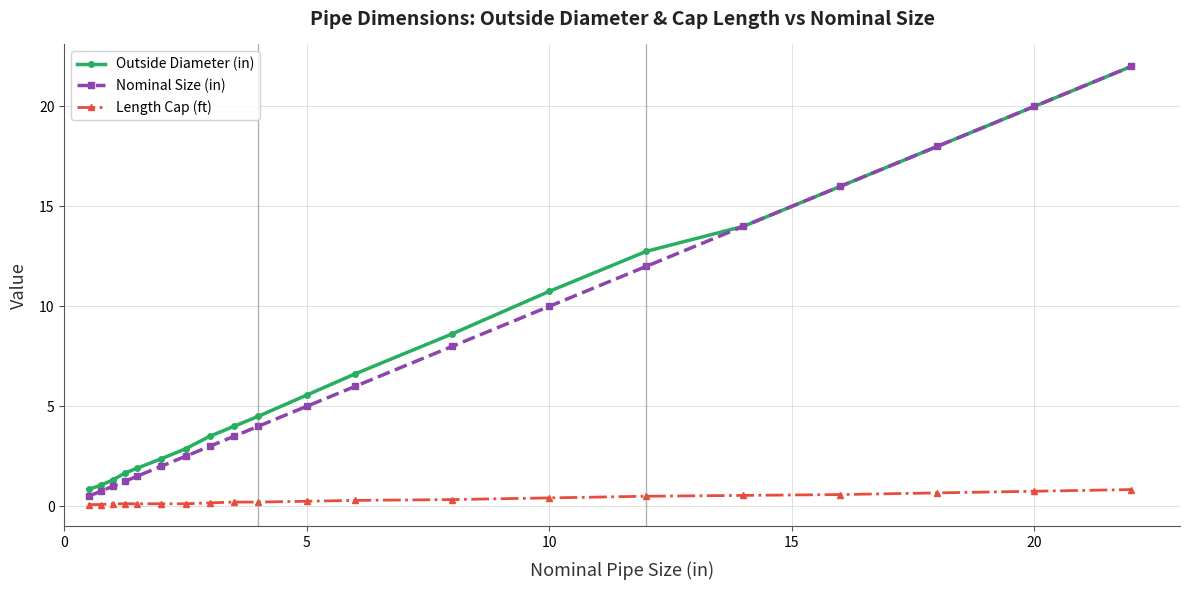

What are all the series names shown in the legend?

Outside Diameter (in), Nominal Size (in), Length Cap (ft)